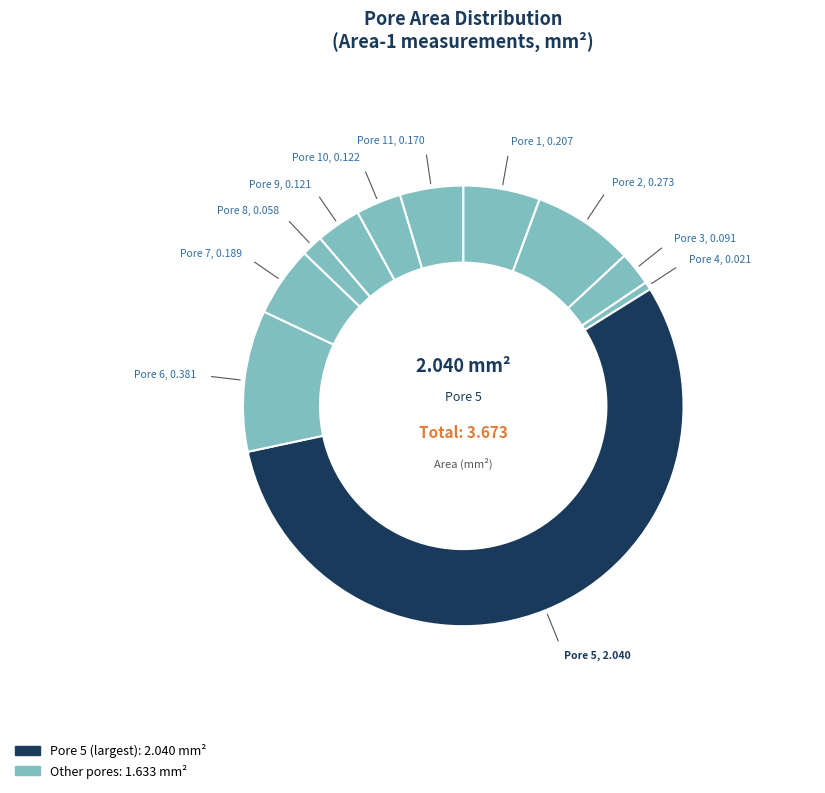

Which slice is the smallest?

4